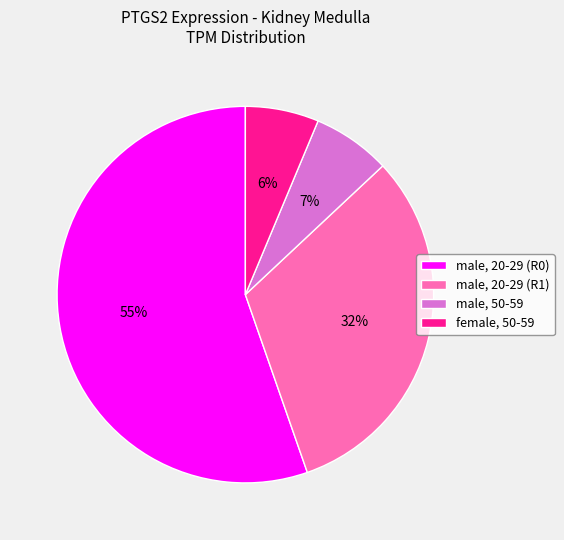

Rank the categories by value from lowest to highest.

female, 50-59, male, 50-59, male, 20-29 (R1), male, 20-29 (R0)